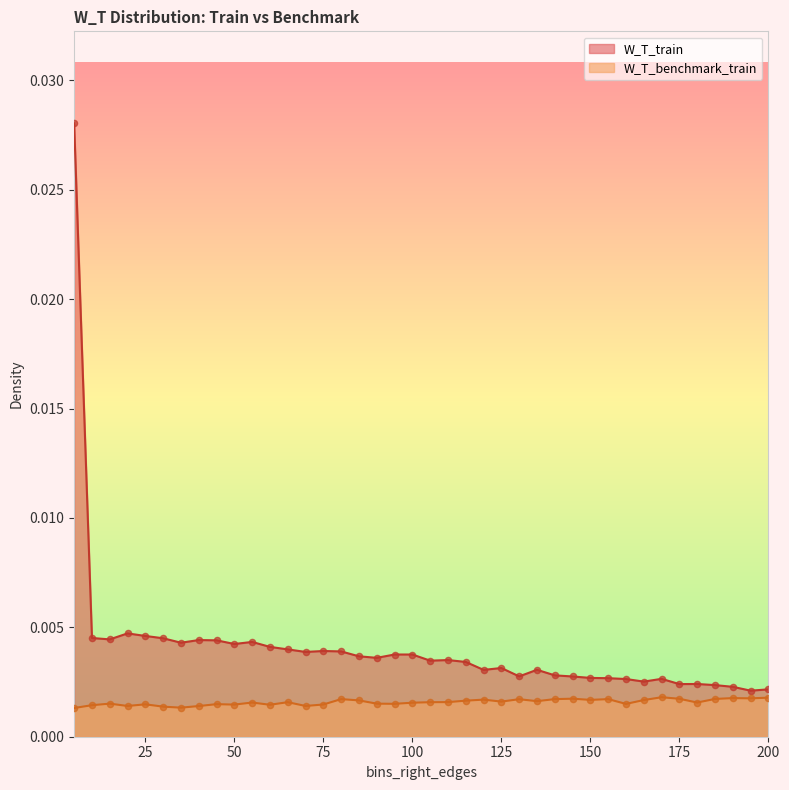

Is the value of W_T_train at 110 greater than the value of W_T_benchmark_train at 25?

Yes